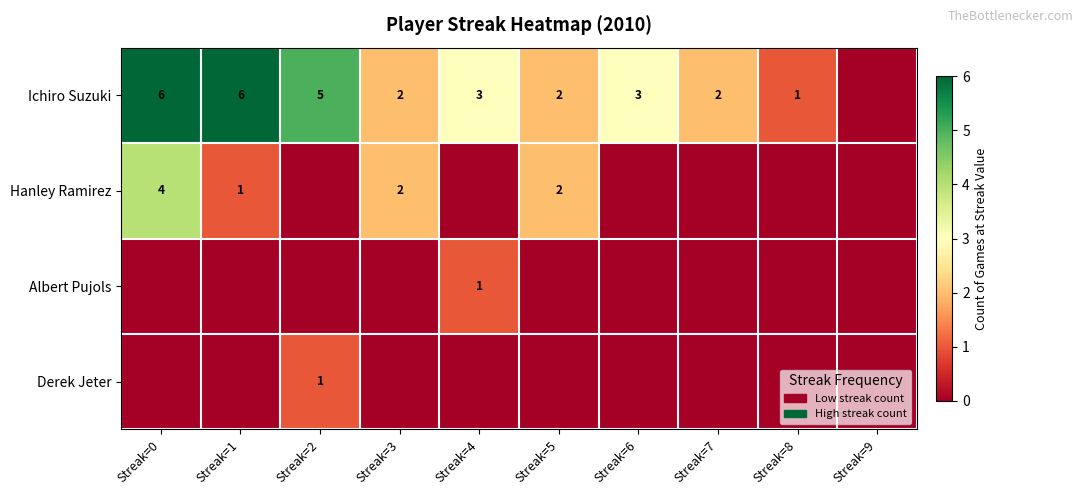

What is the sum of the Hanley Ramirez values at Streak=5 and Streak=0?

6